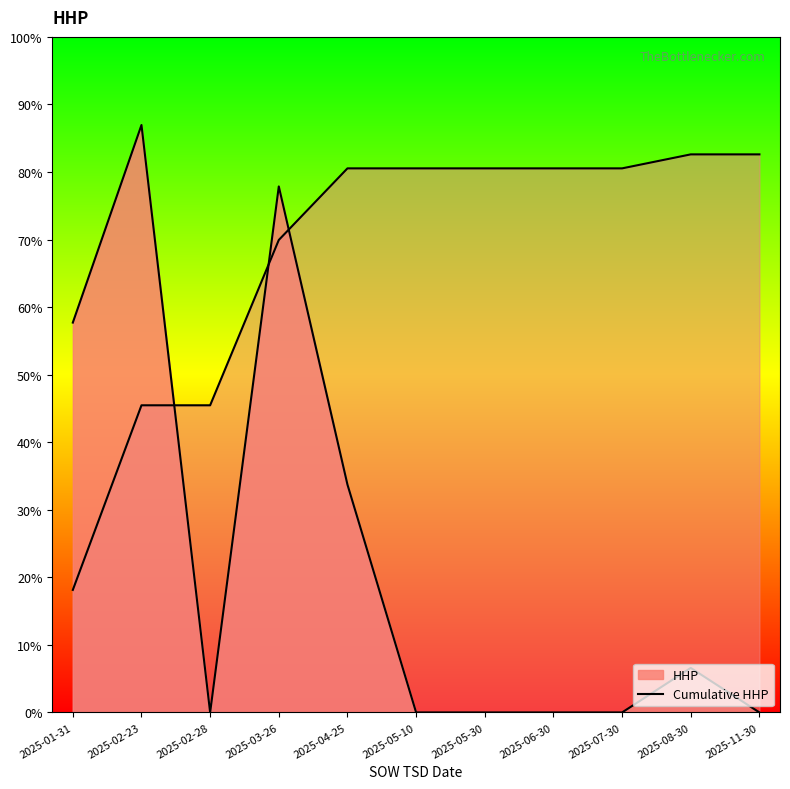

At which category does the chart reach its minimum across all series?

2025-01-31